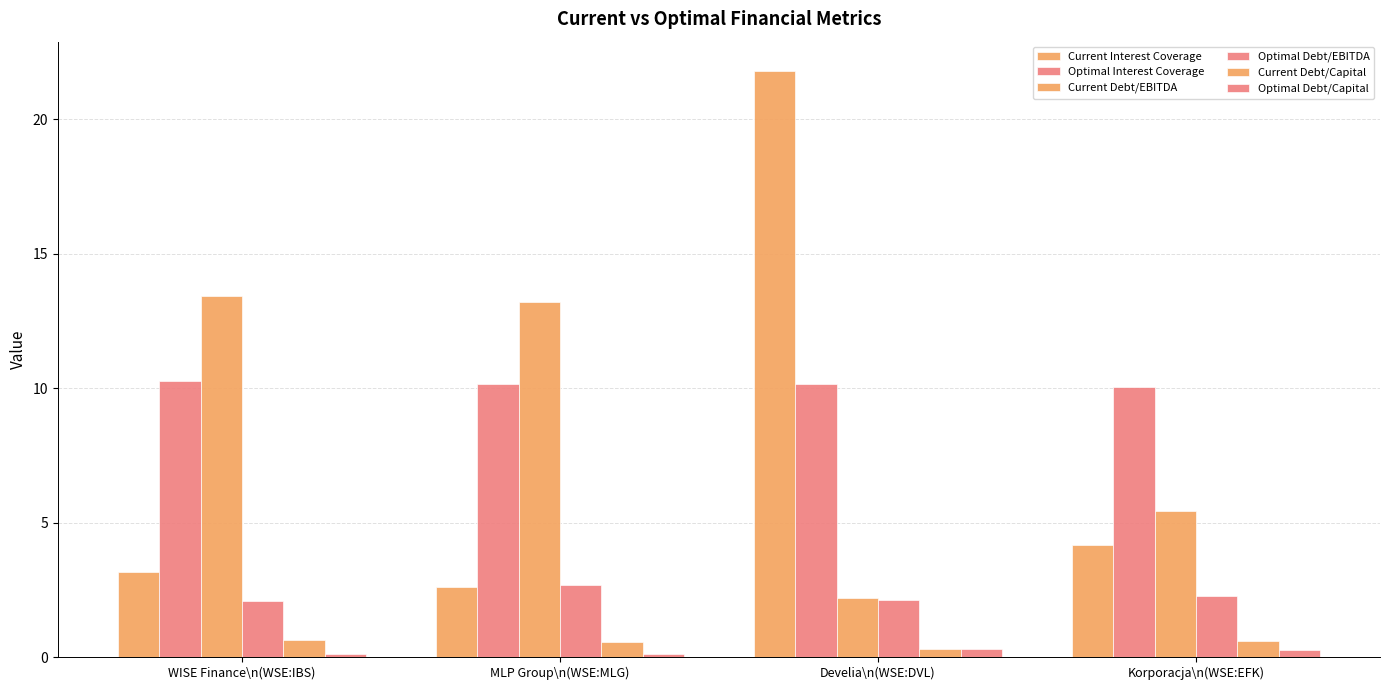

Which category has the highest value in the Current Debt/Capital series?

WISE Finance\n(WSE:IBS)